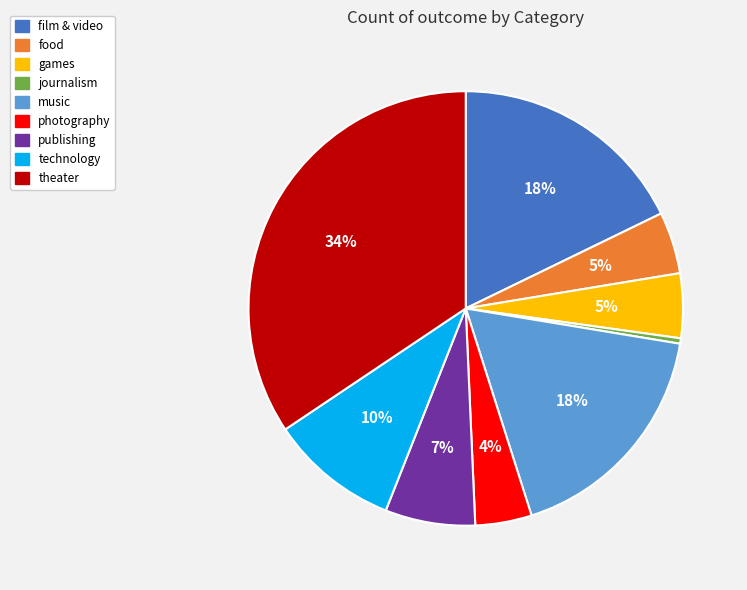

To the nearest percent, what percentage of the pie is film & video?

18%